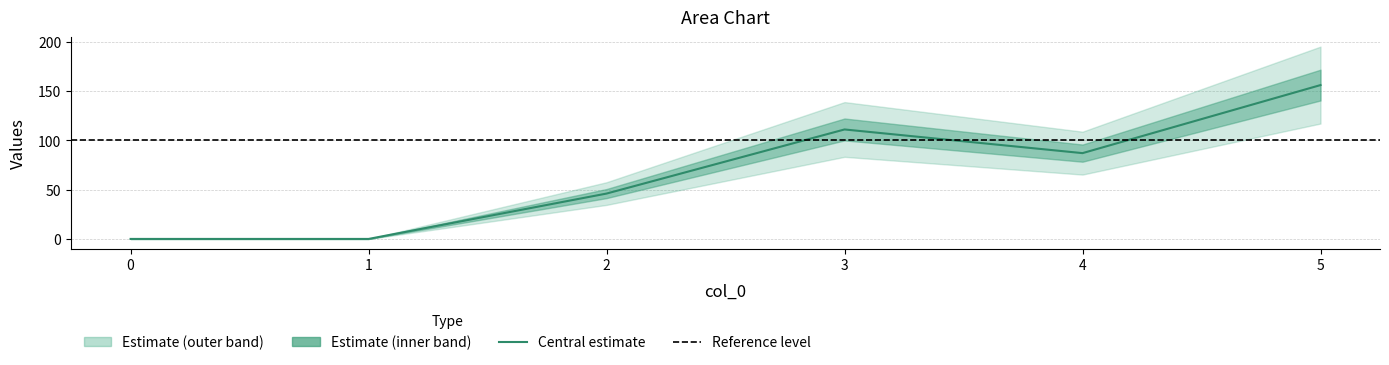

How many categories are shown in the chart?

6